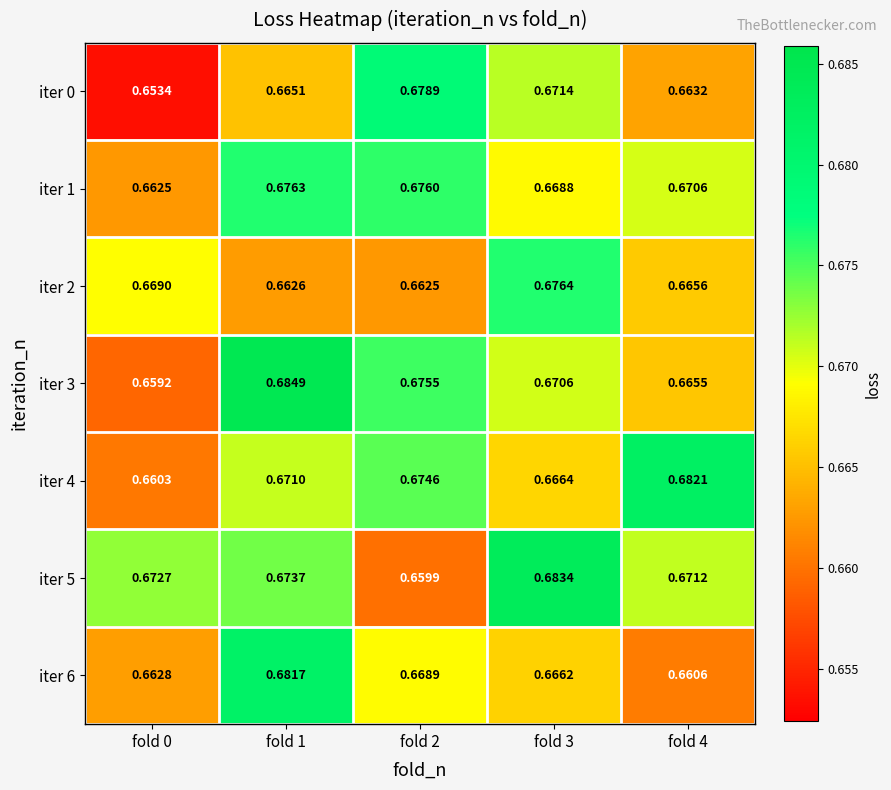

Is the value of iter 4 at fold 3 greater than the value of iter 5 at fold 2?

Yes